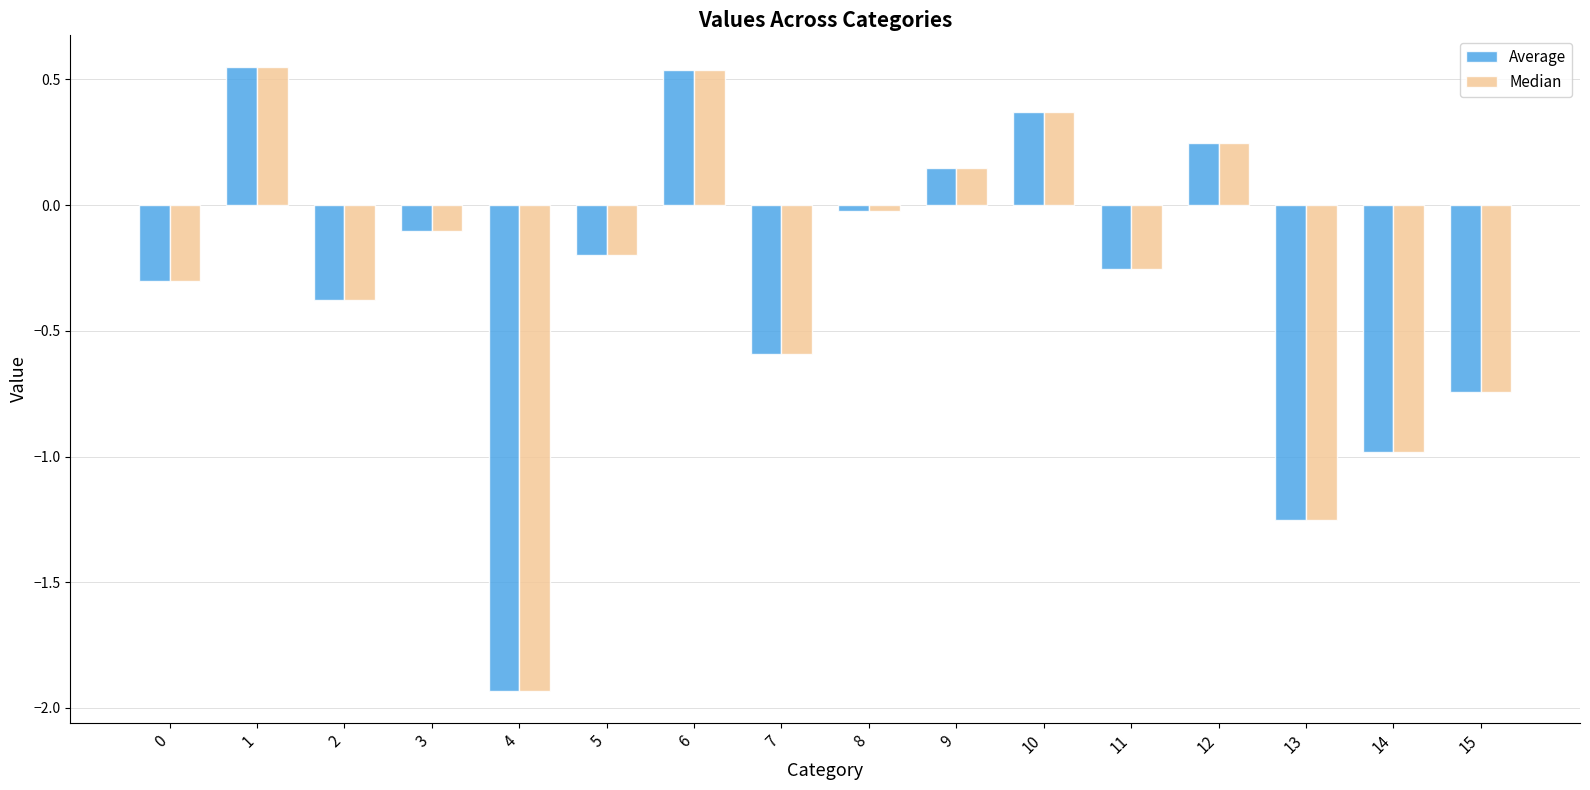

True or false: Average has a value of 0.2 at 1.

False